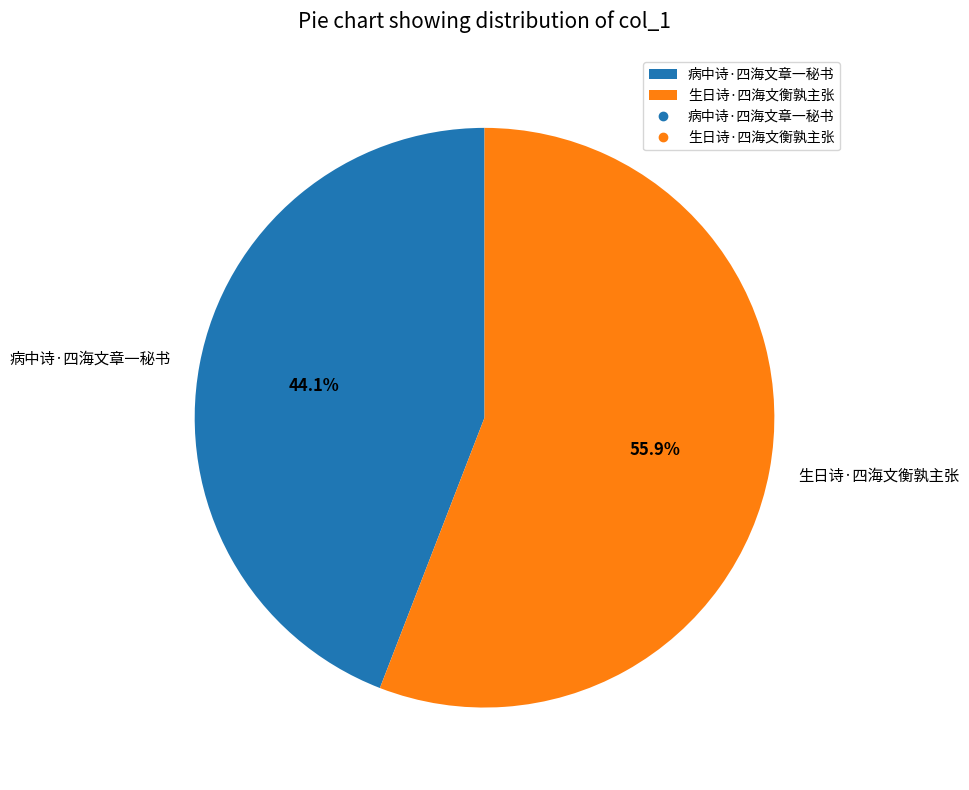

What percentage is NOT represented by 病中诗·四海文章一秘书?

55.9%